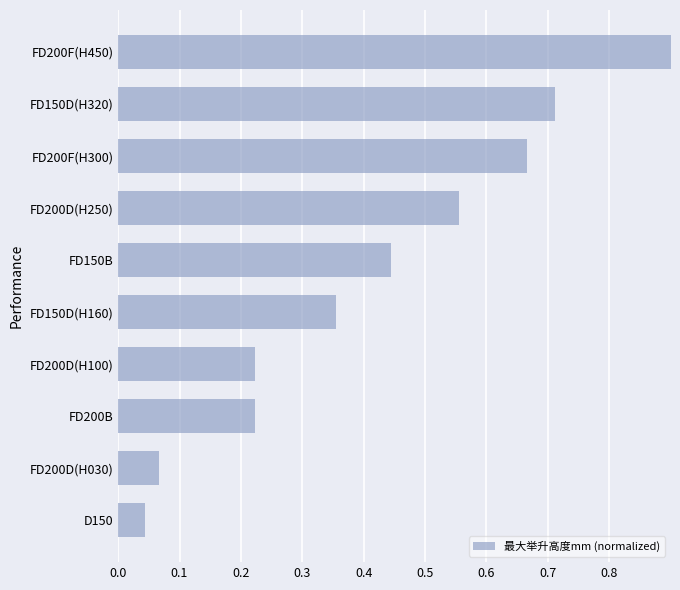

How many bars are there in total?

10